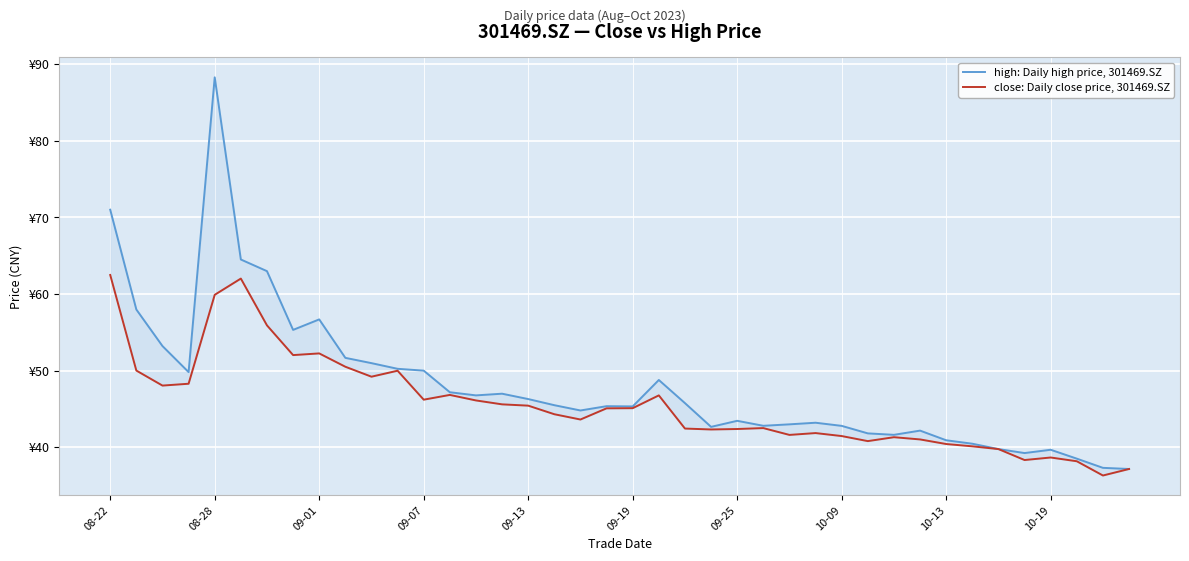

The close: Daily close price, 301469.SZ series shows 32.6 at 11. True or false?

False